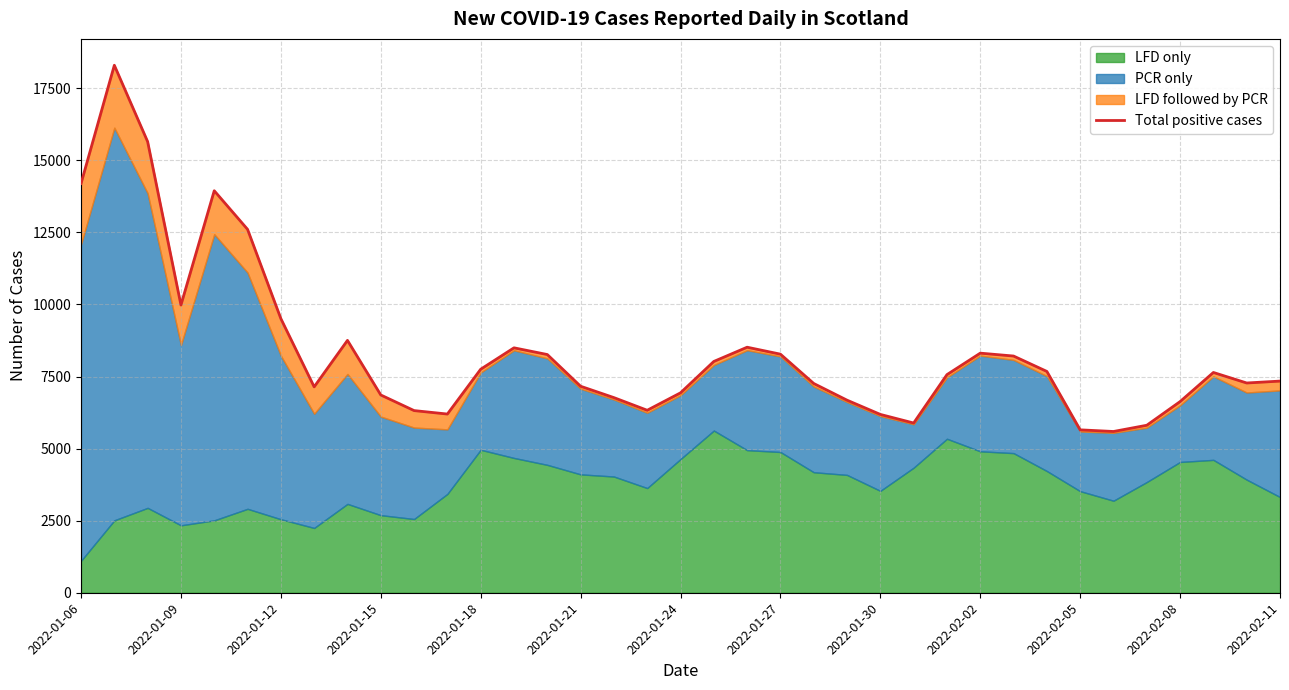

How many data points are above 7565?

18